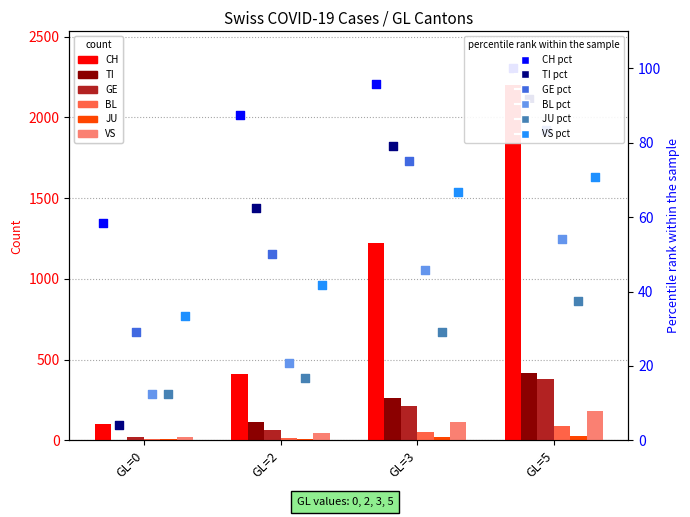

Which series reaches the maximum Y coordinate?

CH